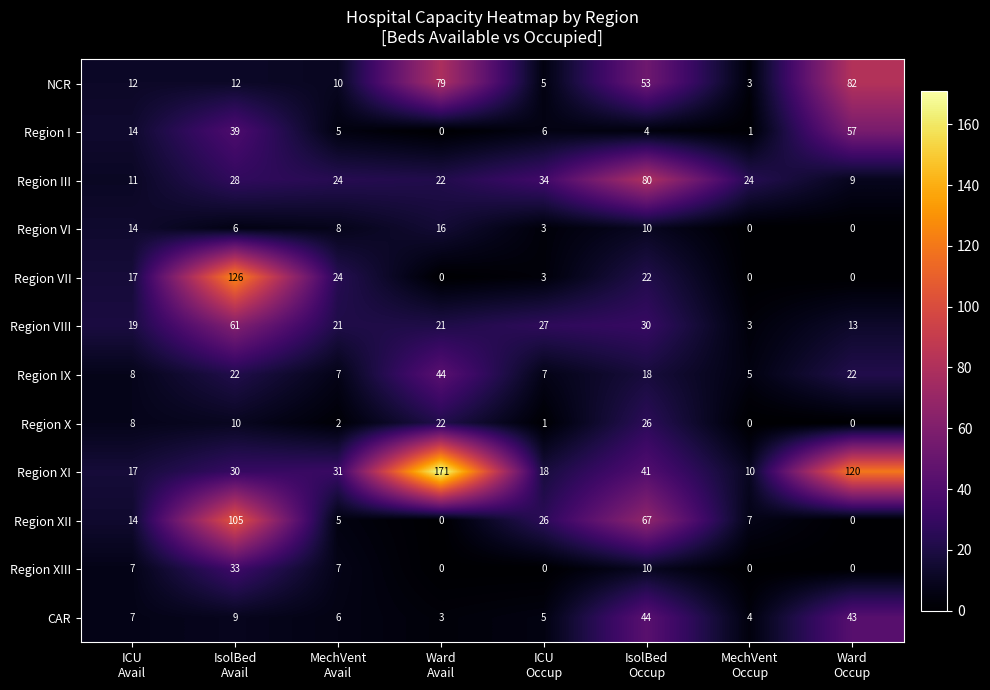

What is the average value of the NCR series?

32